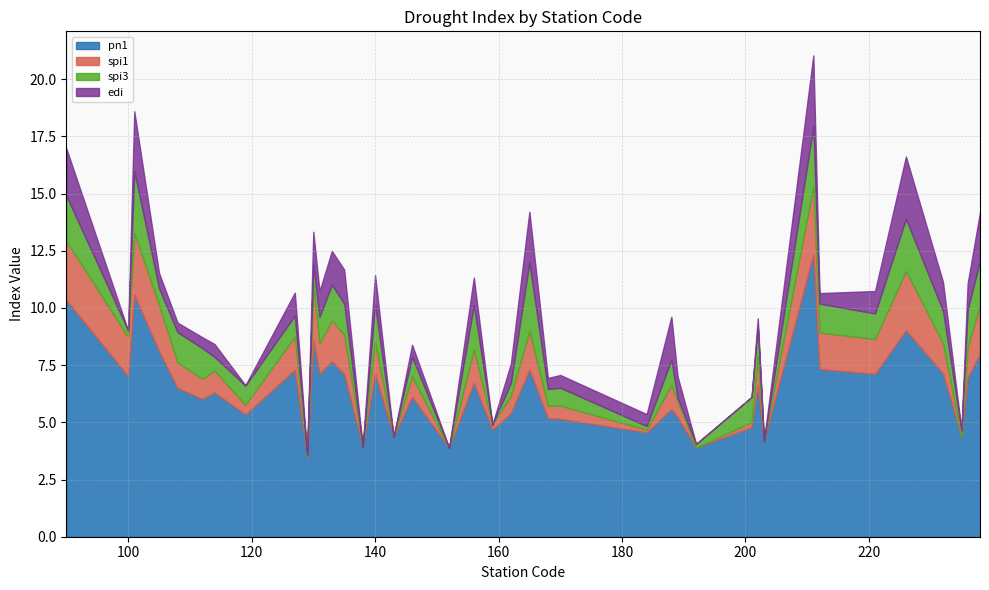

What is the highest value of the pn1 series?

12.3